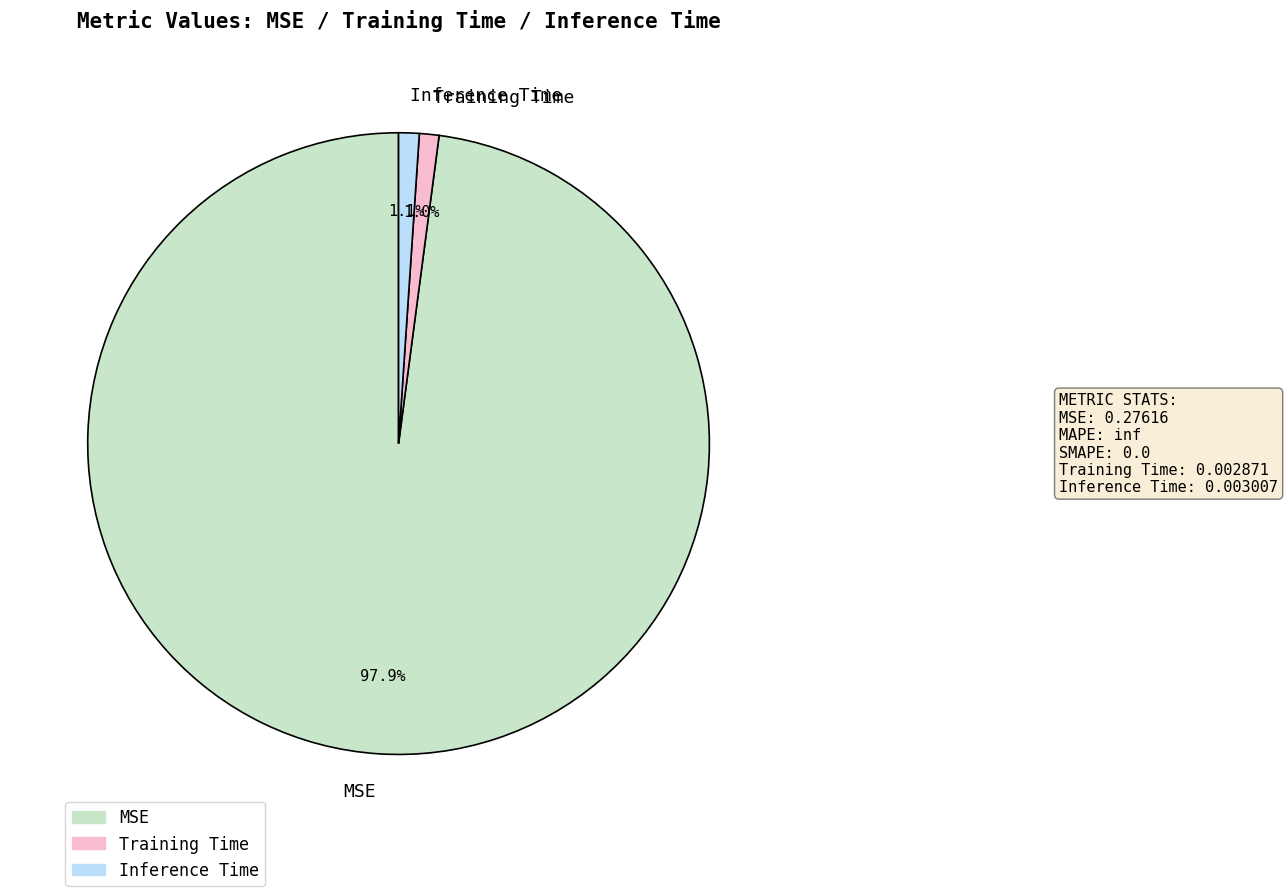

How many slices are in this pie chart?

3